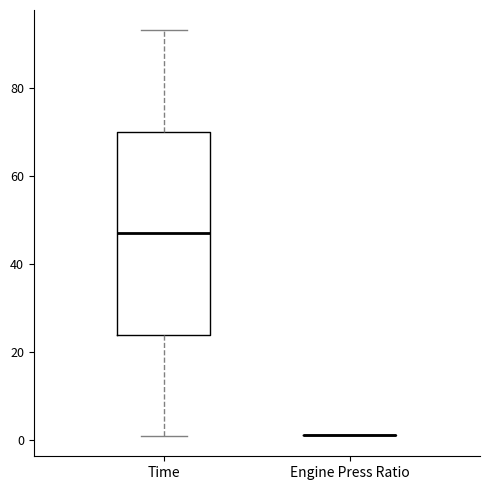

Where is the lower edge of the box for Time on the y-axis? The values are not printed on the chart, so give them approximately, as read against the axis.

24